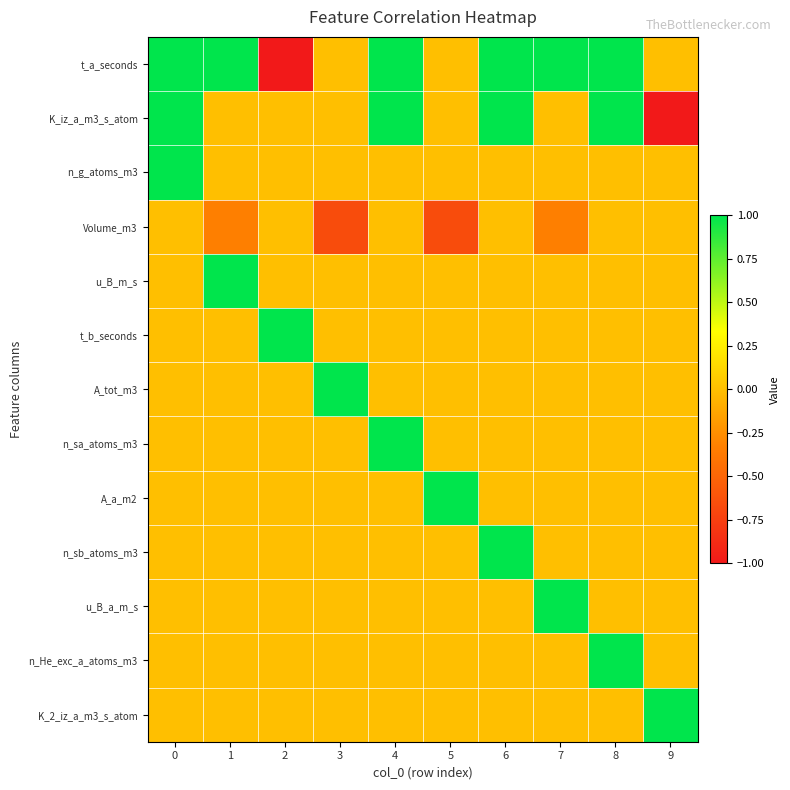

Reading left to right, transcribe all the data shown in this chart.

t_a_seconds: 0=1.0	1=1.0	2=-1.0	3=0.0	4=1.0	5=0.0	6=1.0	7=1.0	8=1.0	9=0.0
K_iz_a_m3_s_atom: 0=1.0	1=0.0	2=0.0	3=0.0	4=1.0	5=0.0	6=1.0	7=0.0	8=1.0	9=-1.0
n_g_atoms_m3: 0=1.0	1=0.0	2=0.0	3=0.0	4=0.0	5=0.0	6=0.0	7=0.0	8=0.0	9=0.0
Volume_m3: 0=0.0	1=-0.3	2=0.0	3=-0.7	4=0.0	5=-0.7	6=0.0	7=-0.3	8=0.0	9=0.0
u_B_m_s: 0=0.0	1=1.0	2=0.0	3=0.0	4=0.0	5=0.0	6=0.0	7=0.0	8=0.0	9=0.0
t_b_seconds: 0=0.0	1=0.0	2=1.0	3=0.0	4=0.0	5=0.0	6=0.0	7=0.0	8=0.0	9=0.0
A_tot_m3: 0=0.0	1=0.0	2=0.0	3=1.0	4=0.0	5=0.0	6=0.0	7=0.0	8=0.0	9=0.0
n_sa_atoms_m3: 0=0.0	1=0.0	2=0.0	3=0.0	4=1.0	5=0.0	6=0.0	7=0.0	8=0.0	9=0.0
A_a_m2: 0=0.0	1=0.0	2=0.0	3=0.0	4=0.0	5=1.0	6=0.0	7=0.0	8=0.0	9=0.0
n_sb_atoms_m3: 0=0.0	1=0.0	2=0.0	3=0.0	4=0.0	5=0.0	6=1.0	7=0.0	8=0.0	9=0.0
u_B_a_m_s: 0=0.0	1=0.0	2=0.0	3=0.0	4=0.0	5=0.0	6=0.0	7=1.0	8=0.0	9=0.0
n_He_exc_a_atoms_m3: 0=0.0	1=0.0	2=0.0	3=0.0	4=0.0	5=0.0	6=0.0	7=0.0	8=1.0	9=0.0
K_2_iz_a_m3_s_atom: 0=0.0	1=0.0	2=0.0	3=0.0	4=0.0	5=0.0	6=0.0	7=0.0	8=0.0	9=1.0